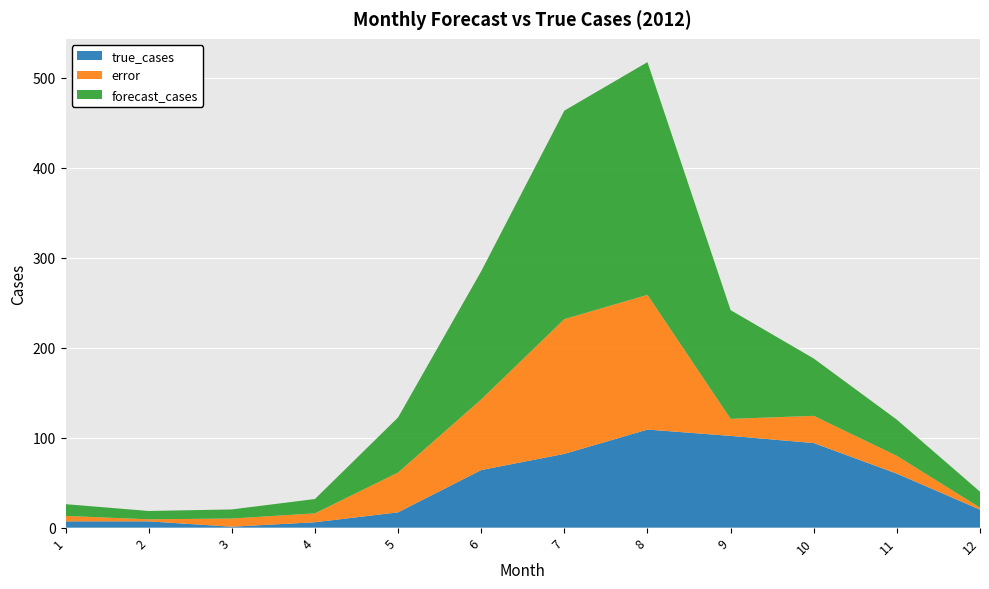

Reading right to left, extract all data points from this chart.

true_cases: 20.0	60.0	94.0	102.0	109.0	82.0	64.0	17.0	6.0	1.0	7.0	7.0
error: 2.2	19.8	30.2	18.9	149.7	149.8	78.5	44.2	9.9	9.1	2.3	6.0
forecast_cases: 17.8	40.2	63.8	120.9	258.7	231.8	142.5	61.2	15.9	10.1	9.3	13.0